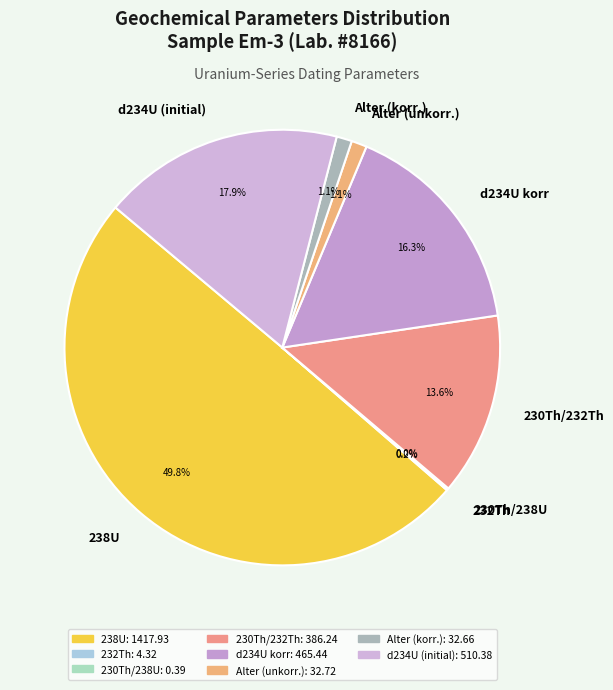

Between d234U (initial) and Alter (korr.), which is larger?

d234U (initial)